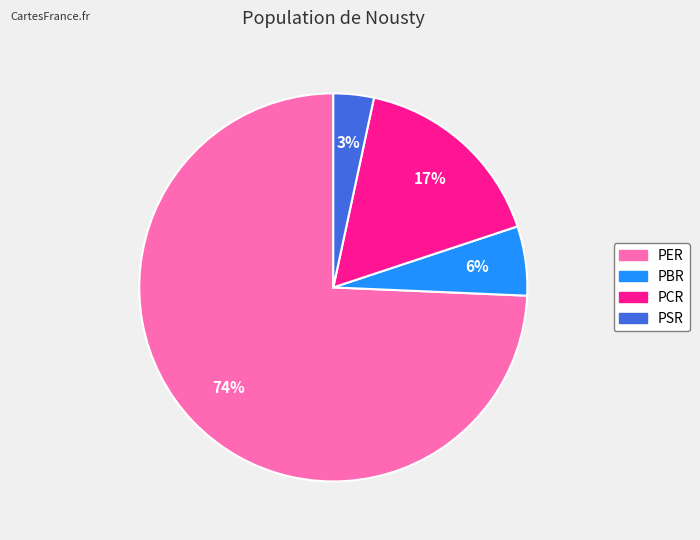

The PCR slice represents 17% of the pie. True or false?

True